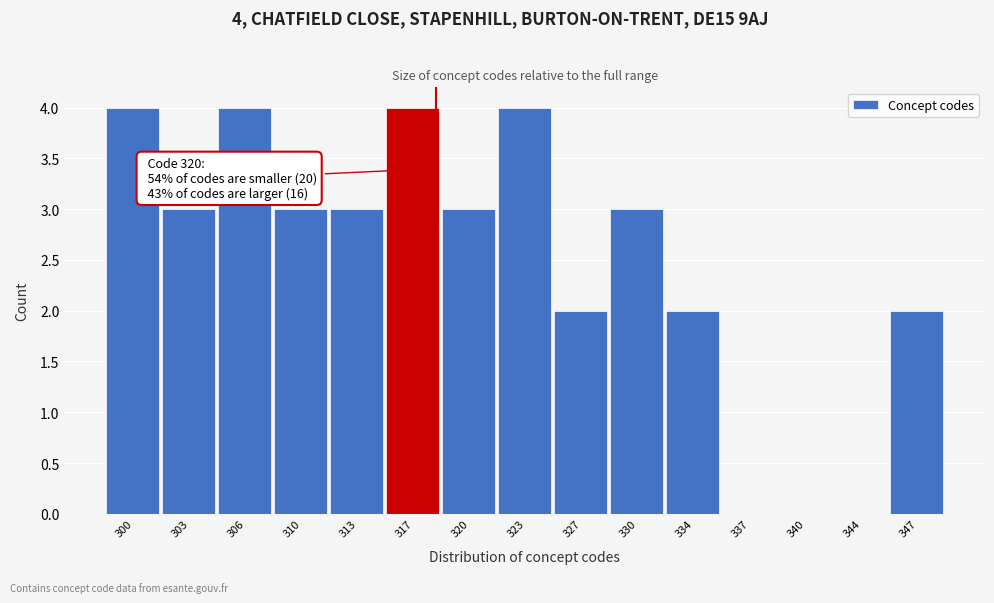

Reading left to right, extract all data points from this chart.

300=4	303=3	306=4	310=3	313=3	317=4	320=3	323=4	327=2	330=3	334=2	337=0	340=0	344=0	347=2